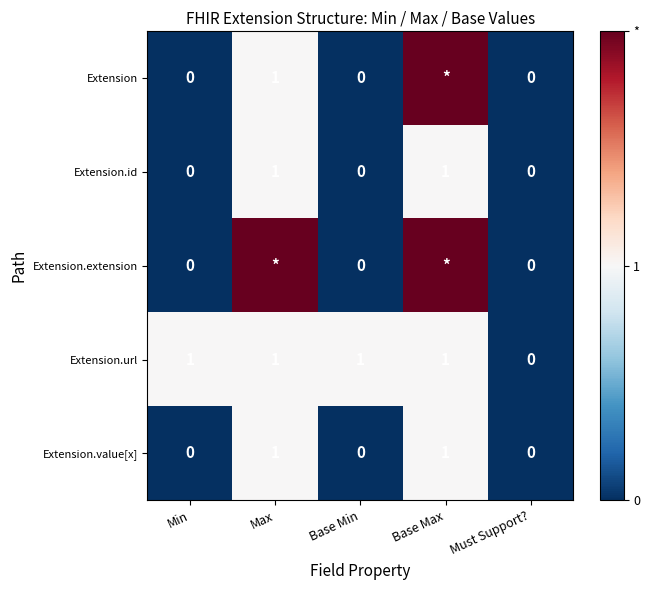

At how many categories does at least one series exceed 1?

2